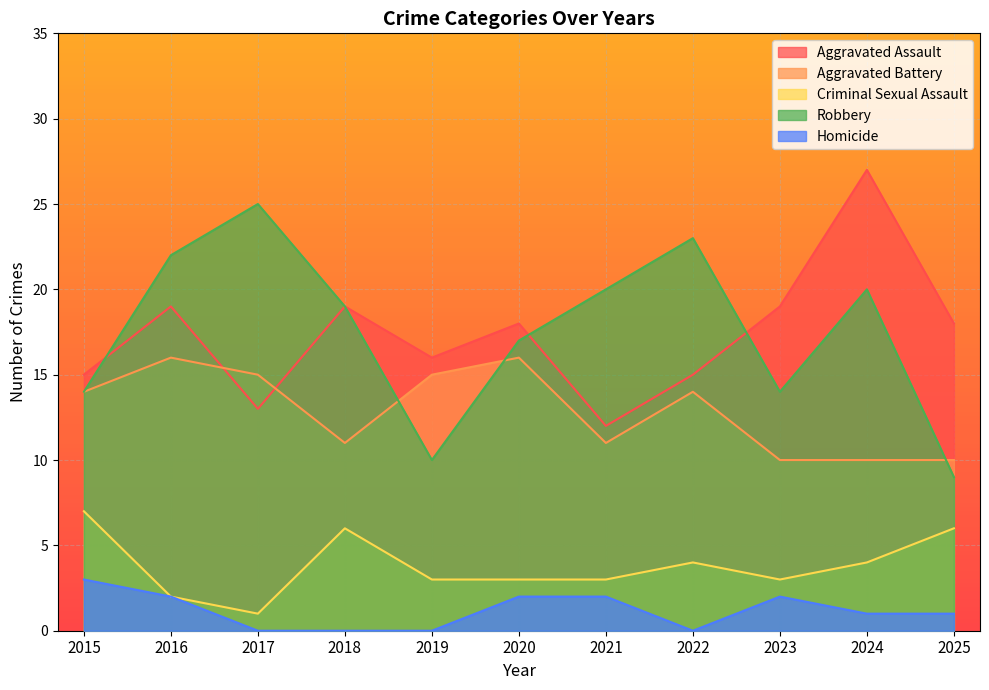

What are all the series names shown in the legend?

Aggravated Assault, Aggravated Battery, Criminal Sexual Assault, Robbery, Homicide